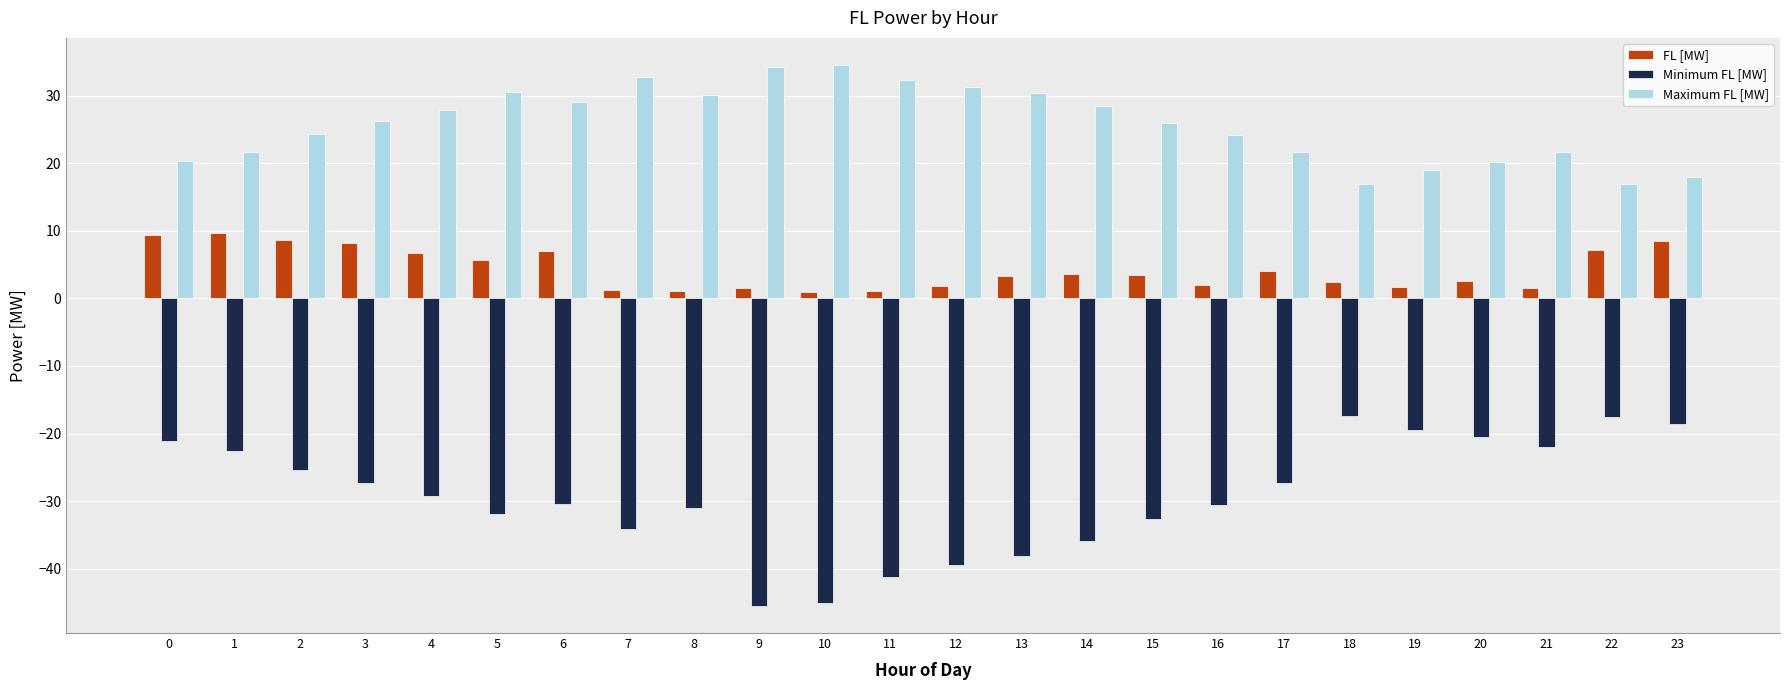

What is the value of the FL [MW] bar at the 22nd from the left?

1.6